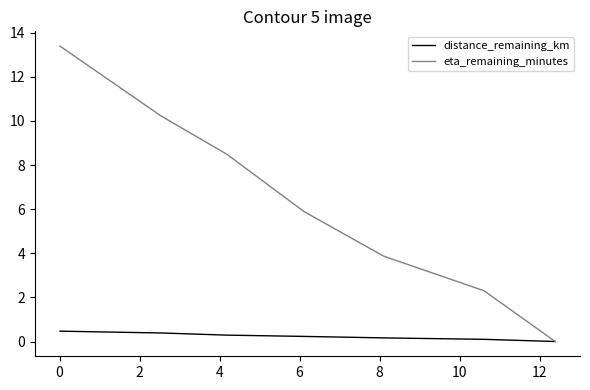

Which series has the widest spread of values?

eta_remaining_minutes